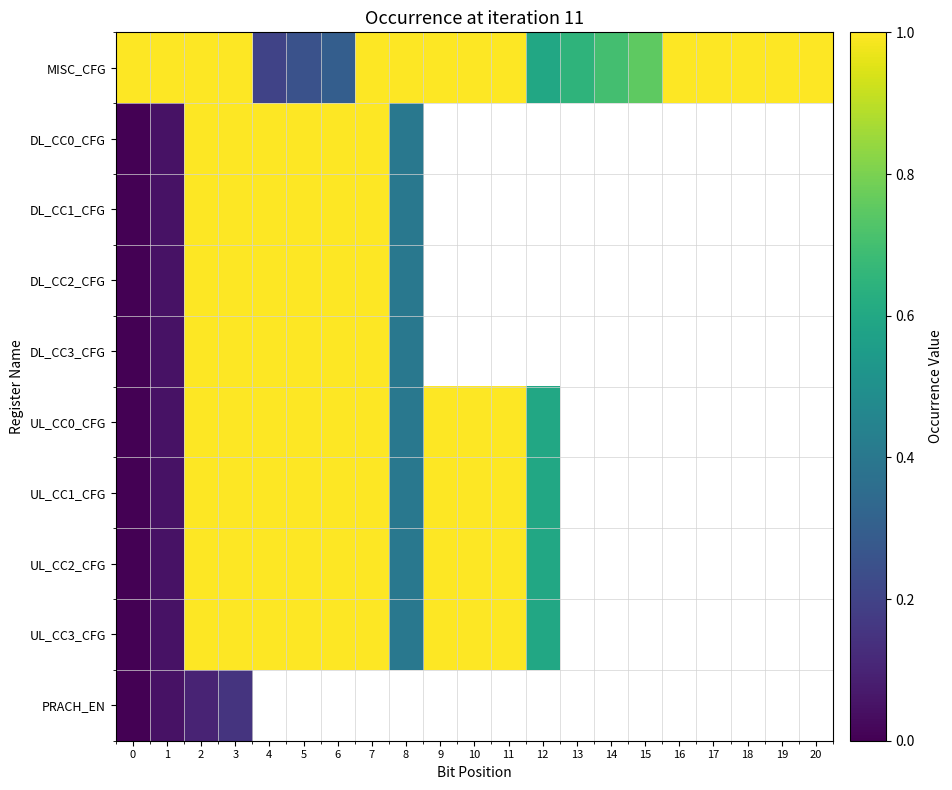

What is the total value across all series at 0?

1.0